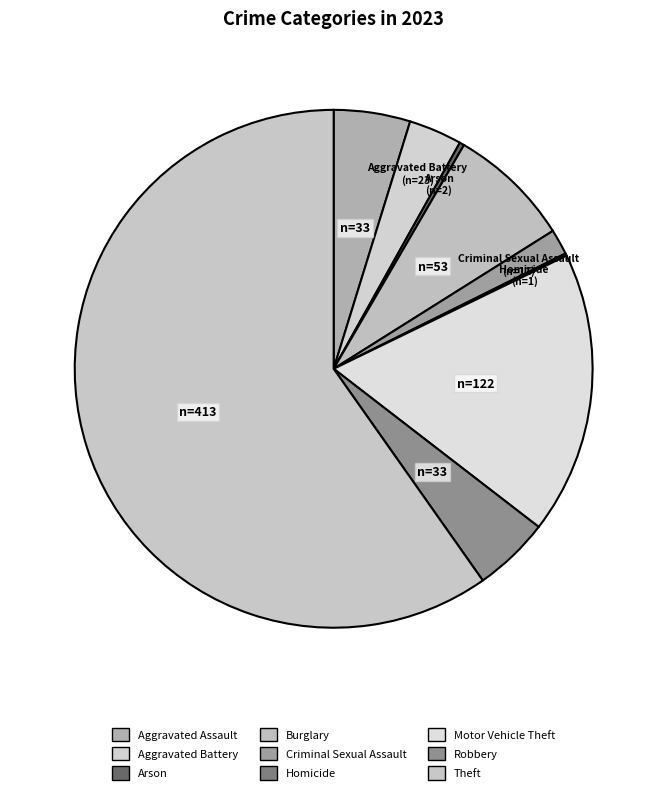

Rank the categories by value from lowest to highest.

Homicide, Arson, Criminal Sexual Assault, Aggravated Battery, Aggravated Assault, Robbery, Burglary, Motor Vehicle Theft, Theft